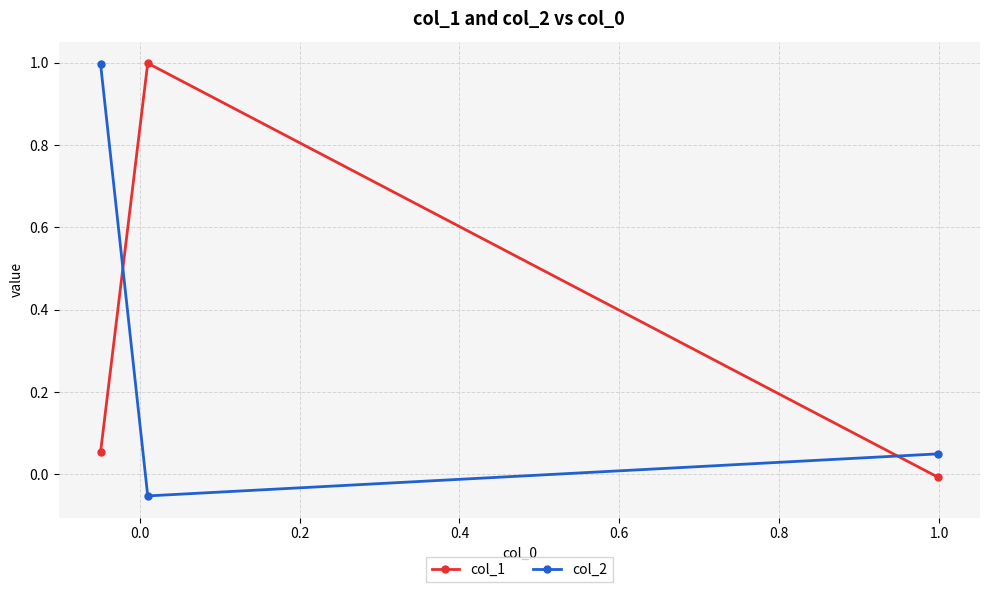

How many lines are shown in the chart?

2